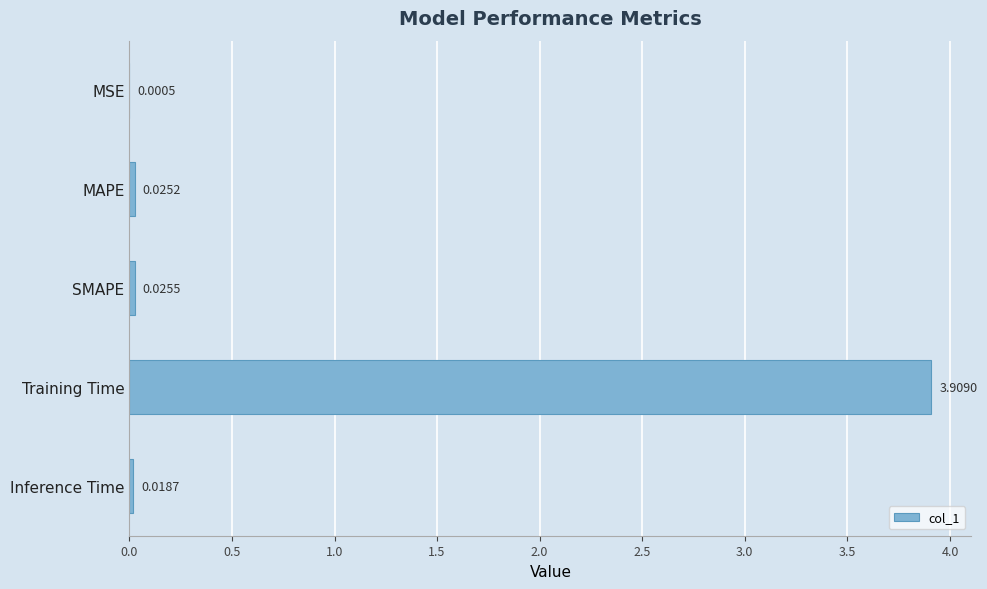

What is the sum of all values?

4.0